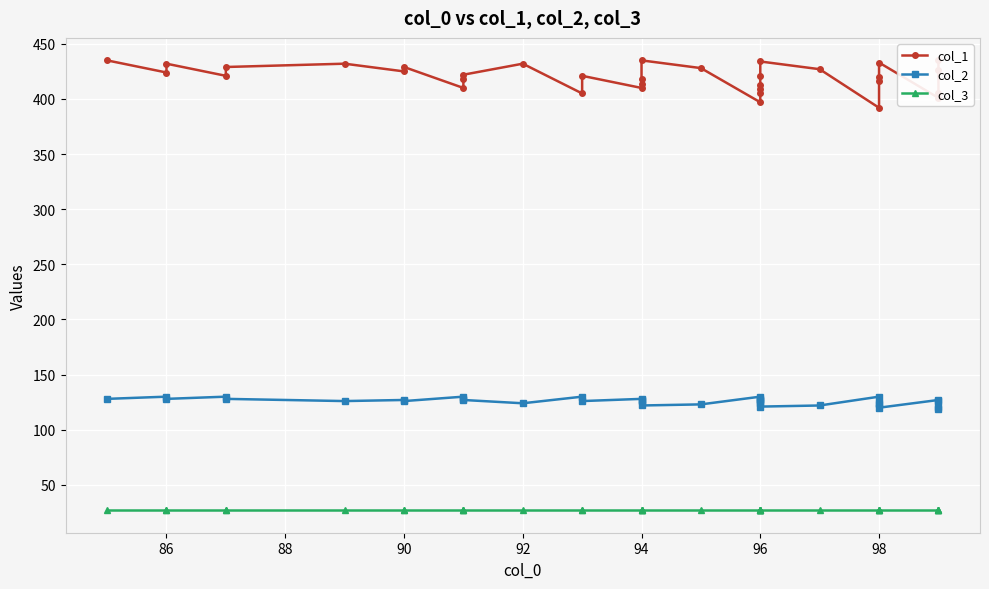

What are all the series names shown in the legend?

col_1, col_2, col_3